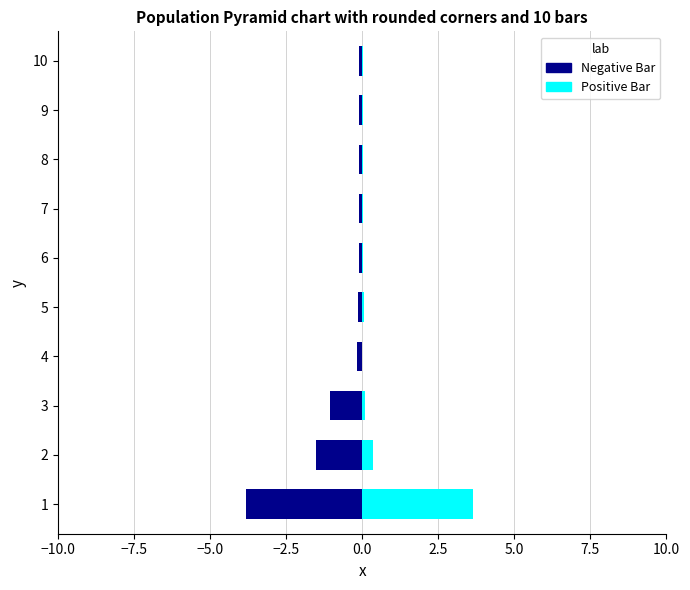

Is it true that Negative Bar equals -0.0 at 5?

False